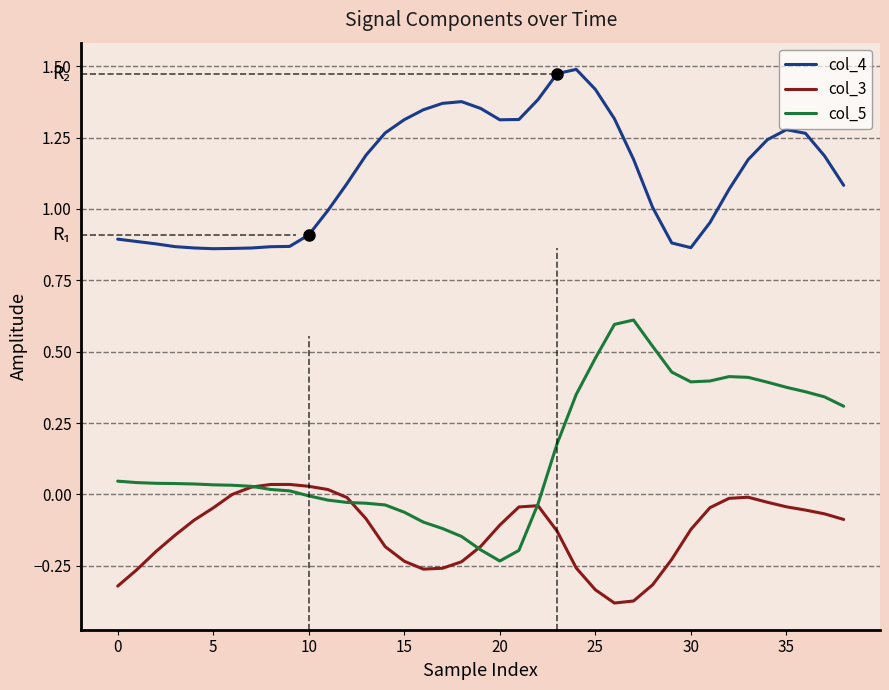

Which series has the largest range (max minus min)?

col_5